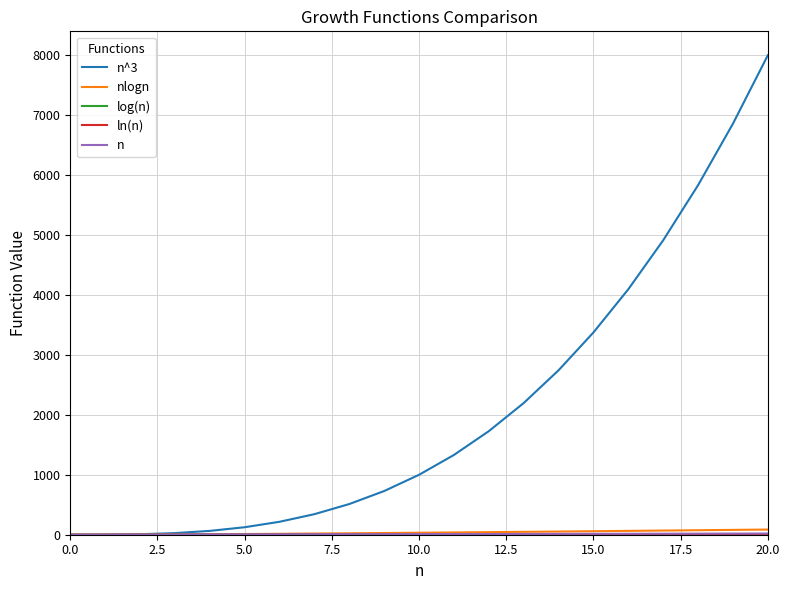

What is the greatest value displayed?

8000.0